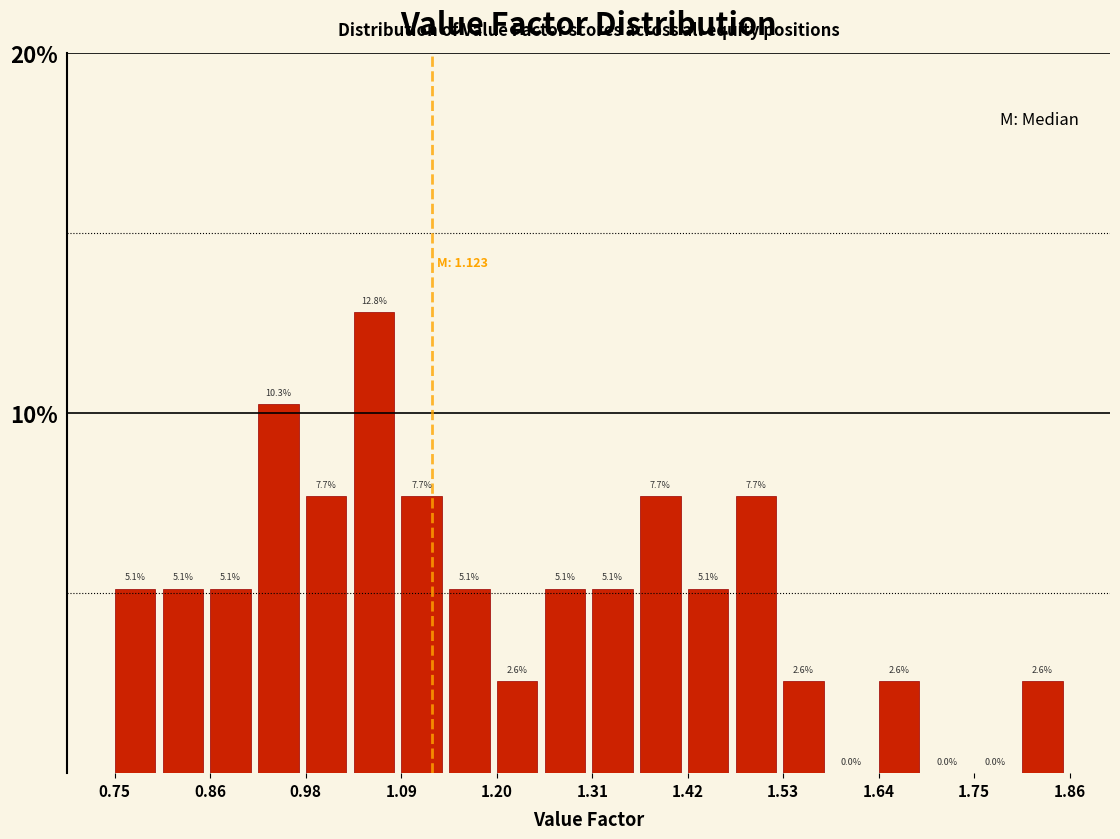

Read against the x-axis, roughly where is the centre of the tallest bar?

1.06